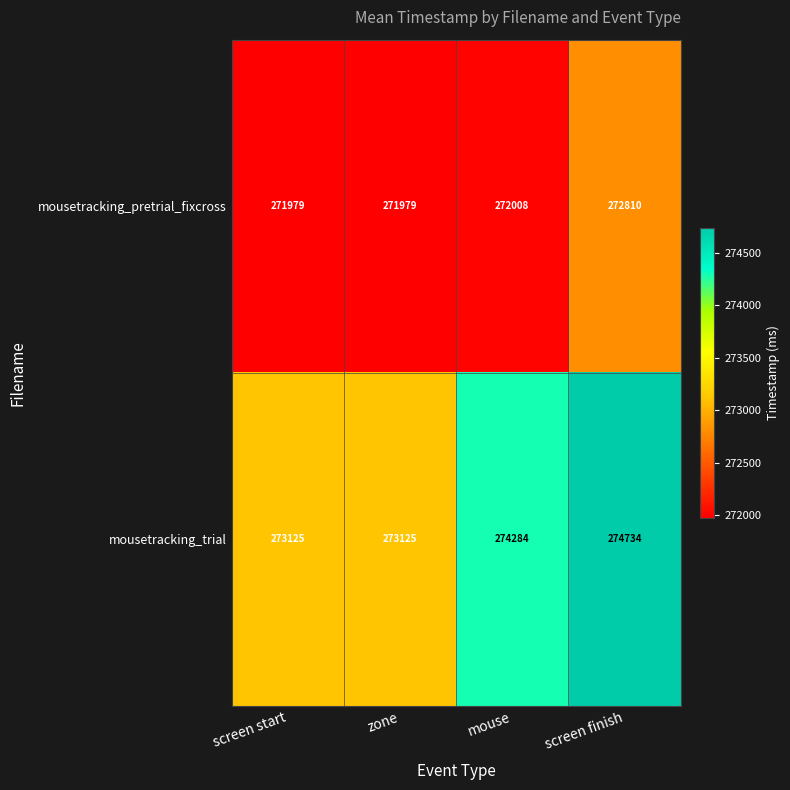

How many distinct data groups are displayed?

2